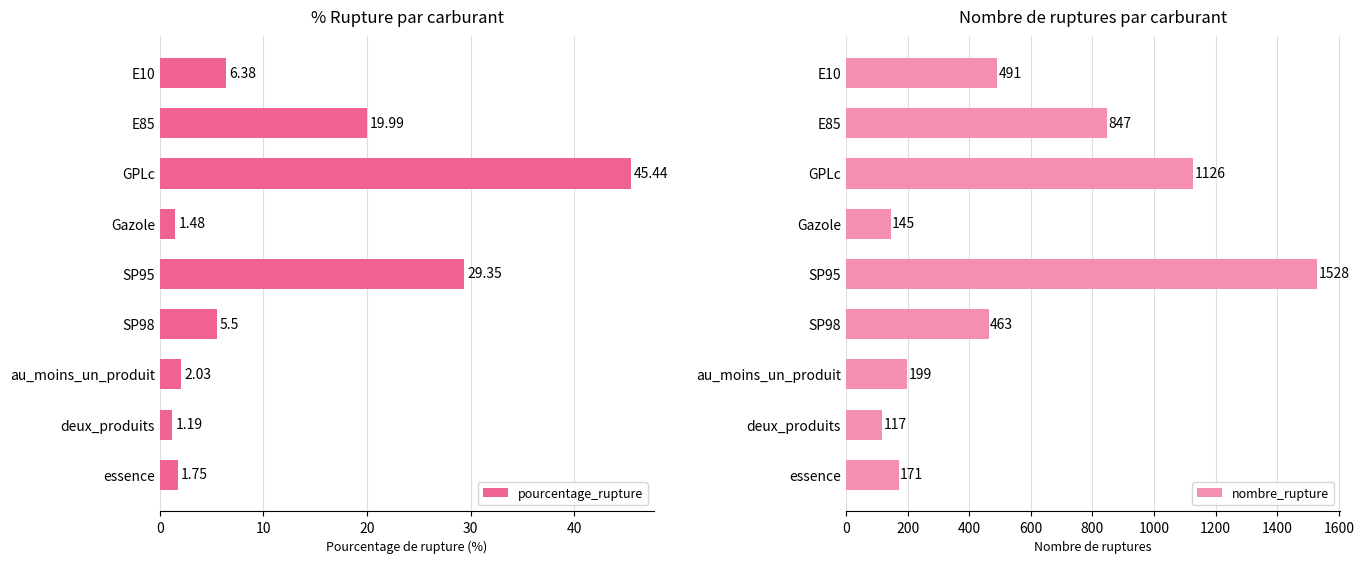

How many data points does each series have?

9